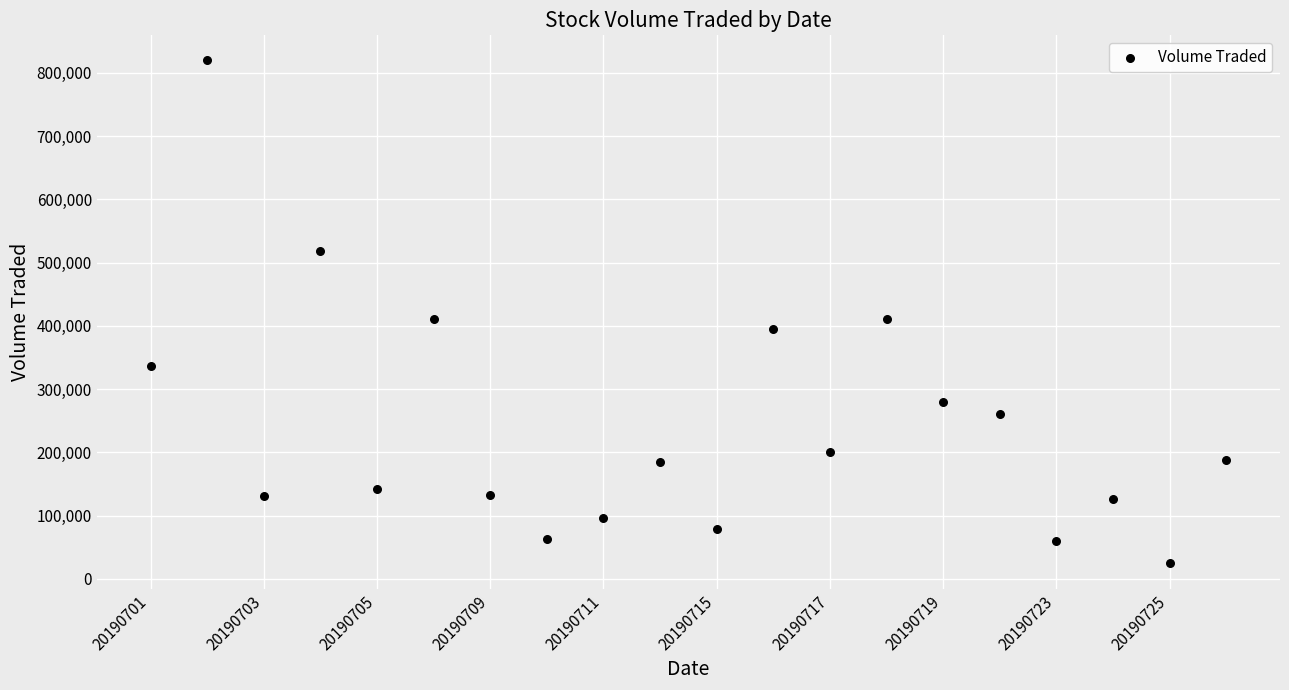

What is the range of Y values (max minus min)?

795100